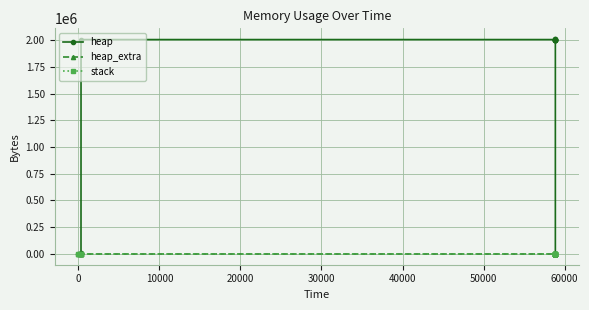

Reading left to right, transcribe all the data shown in this chart.

heap: 0	472	4568	2004568	2004637	2005109	2009205	2009205	2005109	2004637	2000541	2000069	2000000	0
heap_extra: 0	16	24	32	51	67	75	75	67	51	43	27	8	0
stack: 0	0	0	0	0	0	0	0	0	0	0	0	0	0